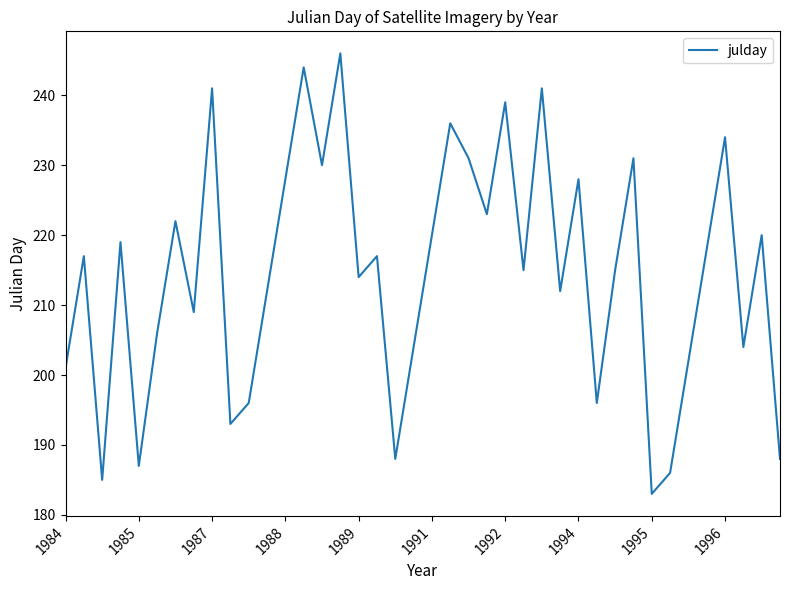

What is the maximum value shown in the chart?

246